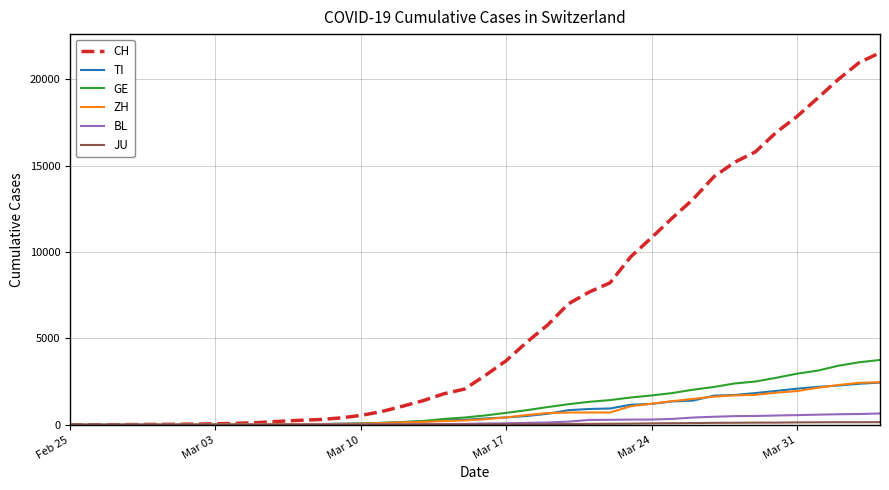

Which series has the widest spread of values?

CH